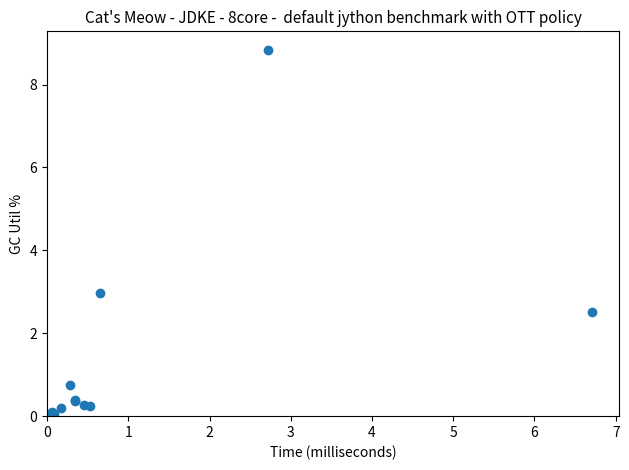

What Y value in the scatter plot is closest to 4?

3.0